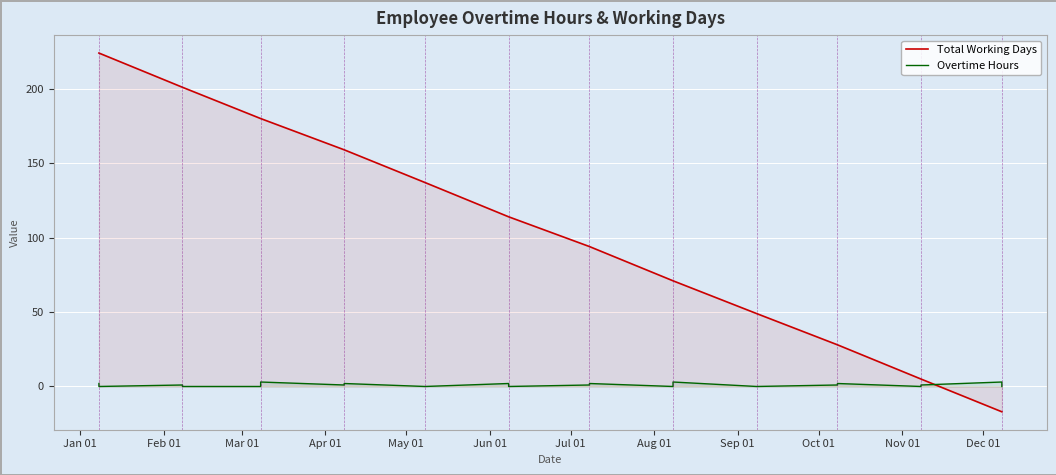

What is the highest value of the Total Working Days series?

224